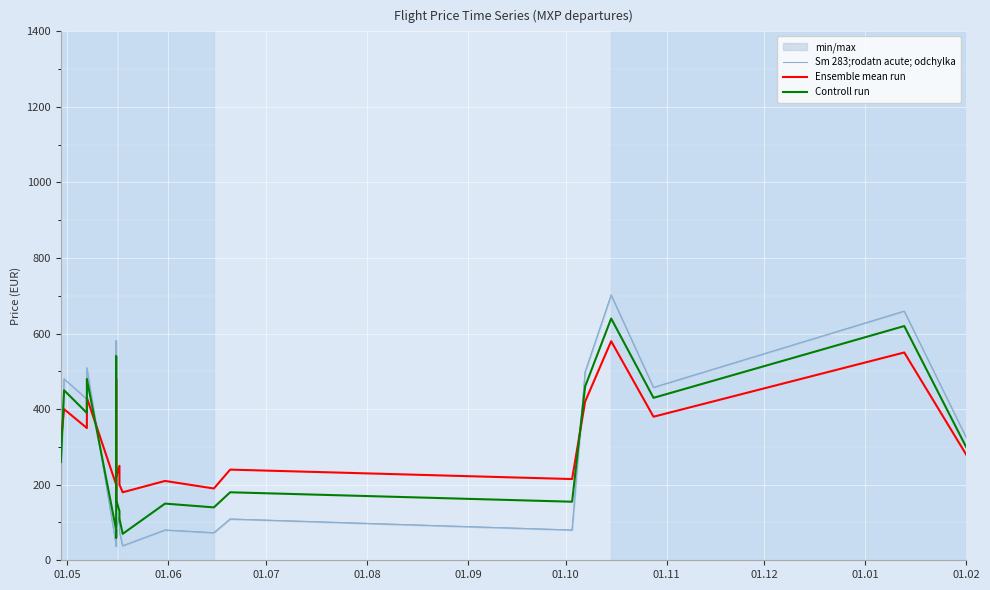

How many values in the Controll run series are below 260?

10